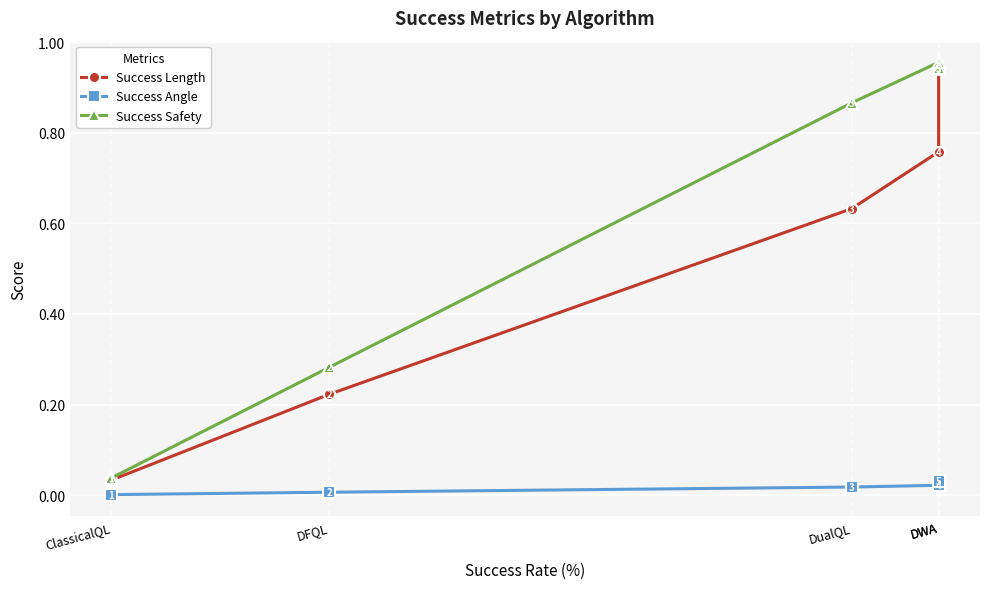

Reading left to right, list all the values displayed in this chart.

Success Length: 0.0	0.2	0.6	0.8	0.9
Success Angle: 0.0	0.0	0.0	0.0	0.0
Success Safety: 0.0	0.3	0.9	1.0	0.9